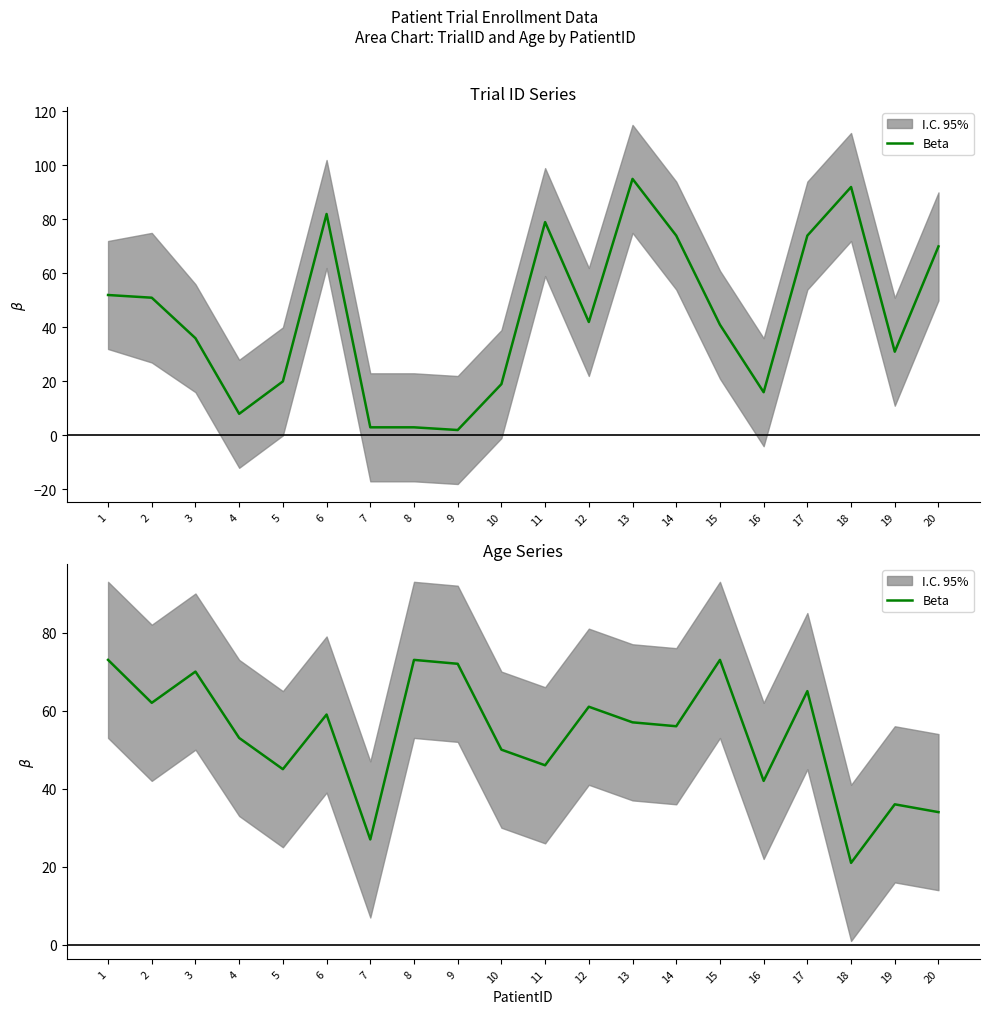

Where is the data nearest to the value 47?

11